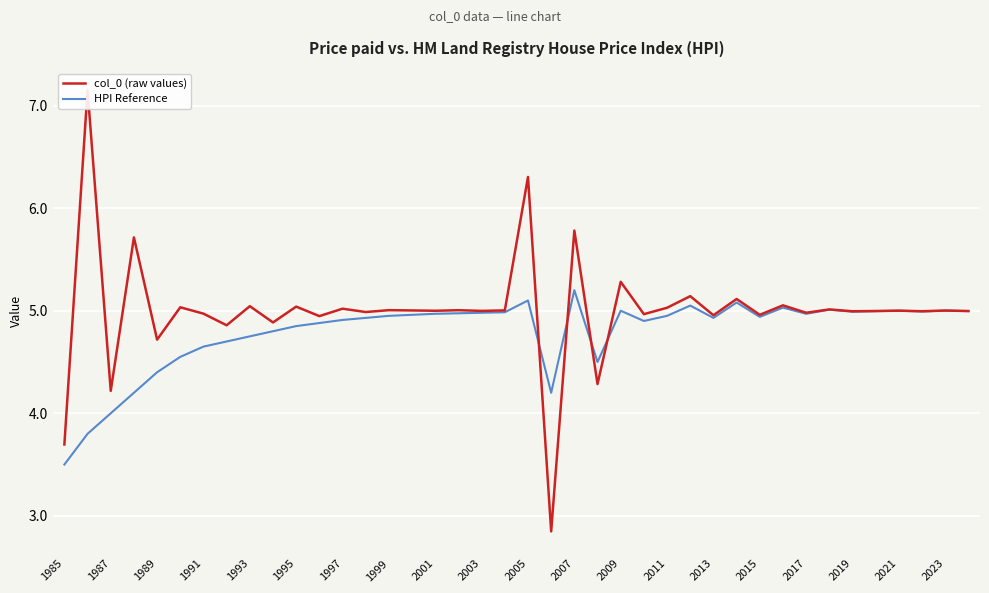

What is the lowest value of the HPI Reference series?

3.5